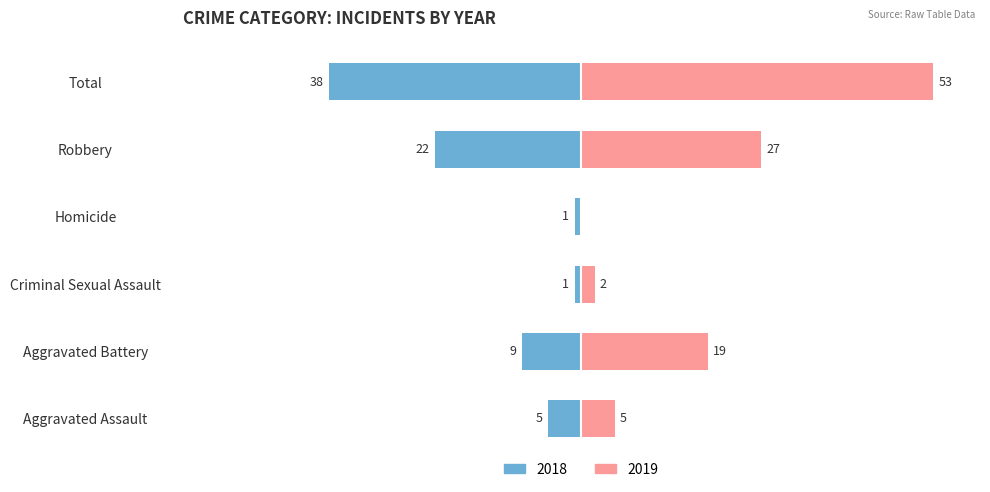

What is the sum of all 2019 values?

106